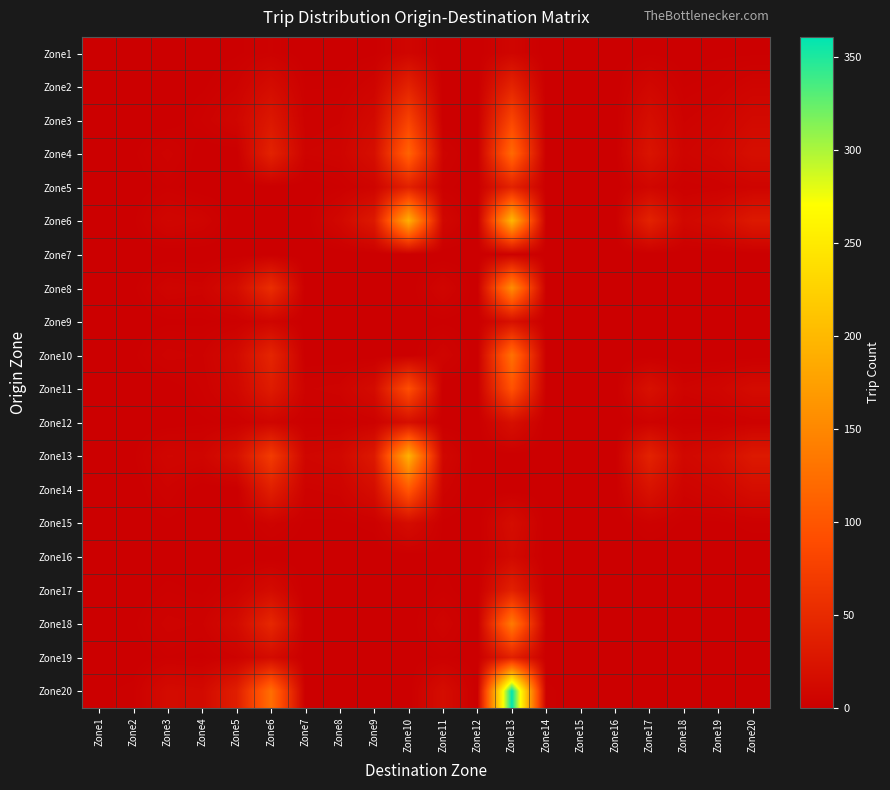

Reading right to left, what are all the values shown in this chart?

Zone1: Zone20=1	Zone19=1	Zone18=0	Zone17=1	Zone16=0	Zone15=0	Zone14=0	Zone13=7	Zone12=0	Zone11=0	Zone10=7	Zone9=1	Zone8=0	Zone7=0	Zone6=3	Zone5=1	Zone4=0	Zone3=0	Zone2=0	Zone1=0
Zone2: Zone20=6	Zone19=3	Zone18=2	Zone17=9	Zone16=0	Zone15=0	Zone14=0	Zone13=43	Zone12=0	Zone11=0	Zone10=41	Zone9=6	Zone8=2	Zone7=2	Zone6=15	Zone5=4	Zone4=1	Zone3=0	Zone2=0	Zone1=0
Zone3: Zone20=12	Zone19=6	Zone18=4	Zone17=17	Zone16=0	Zone15=0	Zone14=0	Zone13=82	Zone12=0	Zone11=0	Zone10=78	Zone9=12	Zone8=4	Zone7=3	Zone6=28	Zone5=8	Zone4=3	Zone3=0	Zone2=0	Zone1=0
Zone4: Zone20=18	Zone19=9	Zone18=6	Zone17=24	Zone16=0	Zone15=0	Zone14=0	Zone13=120	Zone12=0	Zone11=5	Zone10=114	Zone9=18	Zone8=6	Zone7=5	Zone6=41	Zone5=0	Zone4=0	Zone3=5	Zone2=1	Zone1=0
Zone5: Zone20=6	Zone19=3	Zone18=2	Zone17=8	Zone16=0	Zone15=0	Zone14=0	Zone13=41	Zone12=0	Zone11=2	Zone10=39	Zone9=6	Zone8=2	Zone7=0	Zone6=0	Zone5=0	Zone4=0	Zone3=2	Zone2=0	Zone1=0
Zone6: Zone20=30	Zone19=15	Zone18=10	Zone17=41	Zone16=0	Zone15=0	Zone14=1	Zone13=199	Zone12=0	Zone11=9	Zone10=191	Zone9=30	Zone8=10	Zone7=0	Zone6=0	Zone5=0	Zone4=6	Zone3=8	Zone2=1	Zone1=1
Zone7: Zone20=0	Zone19=0	Zone18=0	Zone17=0	Zone16=0	Zone15=0	Zone14=0	Zone13=3	Zone12=0	Zone11=0	Zone10=0	Zone9=0	Zone8=0	Zone7=0	Zone6=0	Zone5=0	Zone4=0	Zone3=0	Zone2=0	Zone1=0
Zone8: Zone20=0	Zone19=0	Zone18=0	Zone17=0	Zone16=0	Zone15=0	Zone14=1	Zone13=156	Zone12=0	Zone11=7	Zone10=0	Zone9=0	Zone8=0	Zone7=0	Zone6=54	Zone5=15	Zone4=5	Zone3=6	Zone2=1	Zone1=0
Zone9: Zone20=0	Zone19=0	Zone18=0	Zone17=0	Zone16=0	Zone15=0	Zone14=0	Zone13=20	Zone12=0	Zone11=1	Zone10=0	Zone9=0	Zone8=0	Zone7=0	Zone6=7	Zone5=2	Zone4=1	Zone3=1	Zone2=0	Zone1=0
Zone10: Zone20=0	Zone19=0	Zone18=0	Zone17=0	Zone16=0	Zone15=0	Zone14=1	Zone13=127	Zone12=0	Zone11=6	Zone10=0	Zone9=0	Zone8=0	Zone7=0	Zone6=44	Zone5=12	Zone4=4	Zone3=5	Zone2=1	Zone1=0
Zone11: Zone20=14	Zone19=7	Zone18=5	Zone17=20	Zone16=0	Zone15=0	Zone14=1	Zone13=96	Zone12=0	Zone11=0	Zone10=92	Zone9=14	Zone8=5	Zone7=4	Zone6=33	Zone5=9	Zone4=3	Zone3=0	Zone2=0	Zone1=0
Zone12: Zone20=3	Zone19=1	Zone18=1	Zone17=4	Zone16=0	Zone15=0	Zone14=0	Zone13=19	Zone12=0	Zone11=0	Zone10=18	Zone9=3	Zone8=1	Zone7=1	Zone6=7	Zone5=2	Zone4=1	Zone3=0	Zone2=0	Zone1=0
Zone13: Zone20=30	Zone19=15	Zone18=10	Zone17=41	Zone16=0	Zone15=0	Zone14=0	Zone13=0	Zone12=0	Zone11=9	Zone10=193	Zone9=30	Zone8=10	Zone7=8	Zone6=70	Zone5=20	Zone4=7	Zone3=8	Zone2=1	Zone1=1
Zone14: Zone20=16	Zone19=8	Zone18=5	Zone17=22	Zone16=0	Zone15=0	Zone14=0	Zone13=0	Zone12=0	Zone11=5	Zone10=102	Zone9=16	Zone8=5	Zone7=4	Zone6=37	Zone5=0	Zone4=0	Zone3=4	Zone2=0	Zone1=0
Zone15: Zone20=2	Zone19=1	Zone18=1	Zone17=3	Zone16=0	Zone15=0	Zone14=0	Zone13=16	Zone12=0	Zone11=1	Zone10=15	Zone9=2	Zone8=1	Zone7=1	Zone6=5	Zone5=0	Zone4=0	Zone3=1	Zone2=0	Zone1=0
Zone16: Zone20=0	Zone19=0	Zone18=0	Zone17=0	Zone16=0	Zone15=0	Zone14=0	Zone13=12	Zone12=0	Zone11=1	Zone10=0	Zone9=0	Zone8=0	Zone7=0	Zone6=0	Zone5=0	Zone4=0	Zone3=0	Zone2=0	Zone1=0
Zone17: Zone20=0	Zone19=0	Zone18=0	Zone17=0	Zone16=0	Zone15=0	Zone14=0	Zone13=39	Zone12=0	Zone11=2	Zone10=0	Zone9=0	Zone8=0	Zone7=0	Zone6=14	Zone5=4	Zone4=1	Zone3=2	Zone2=0	Zone1=0
Zone18: Zone20=0	Zone19=0	Zone18=0	Zone17=0	Zone16=0	Zone15=0	Zone14=1	Zone13=137	Zone12=0	Zone11=6	Zone10=0	Zone9=0	Zone8=0	Zone7=0	Zone6=47	Zone5=13	Zone4=4	Zone3=5	Zone2=1	Zone1=0
Zone19: Zone20=0	Zone19=0	Zone18=0	Zone17=0	Zone16=0	Zone15=0	Zone14=0	Zone13=39	Zone12=0	Zone11=2	Zone10=0	Zone9=0	Zone8=0	Zone7=0	Zone6=14	Zone5=4	Zone4=1	Zone3=2	Zone2=0	Zone1=0
Zone20: Zone20=0	Zone19=0	Zone18=0	Zone17=0	Zone16=0	Zone15=0	Zone14=2	Zone13=361	Zone12=0	Zone11=16	Zone10=0	Zone9=0	Zone8=0	Zone7=0	Zone6=125	Zone5=36	Zone4=12	Zone3=14	Zone2=2	Zone1=1